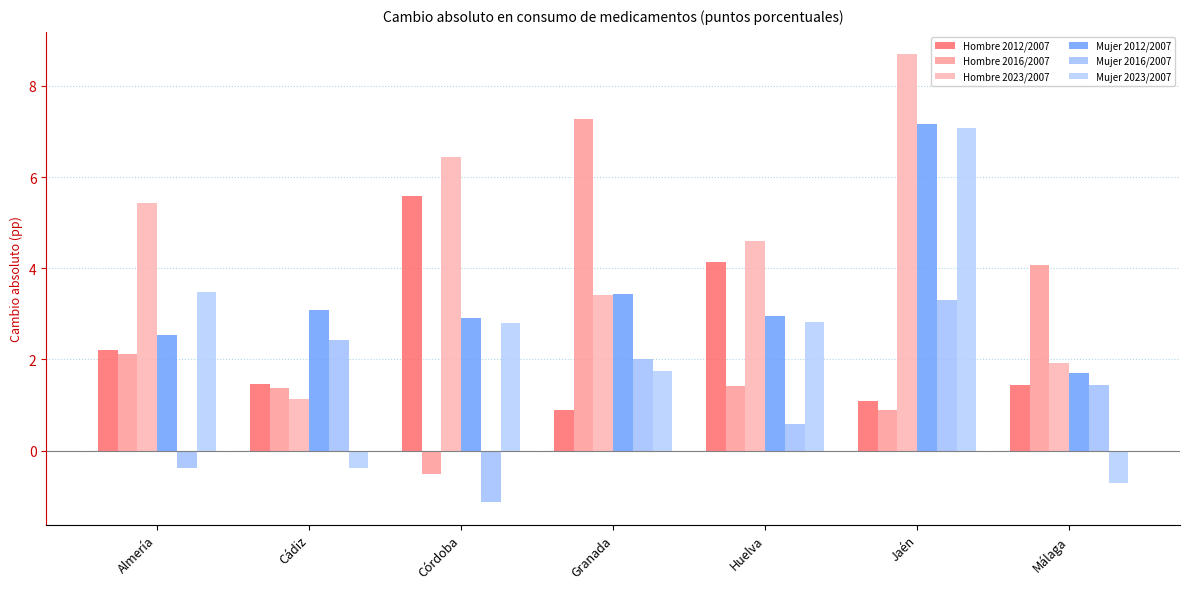

What is the minimum value for Mujer 2023/2007?

-0.7